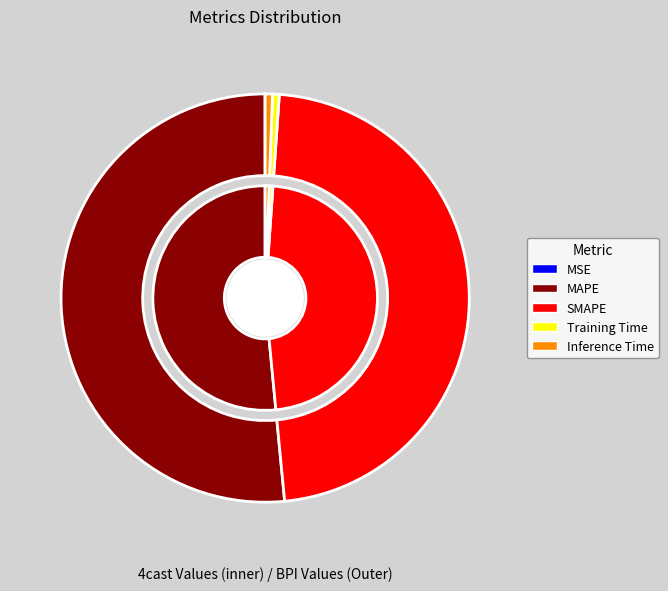

What is the change in value from SMAPE to Training Time?

-15.9